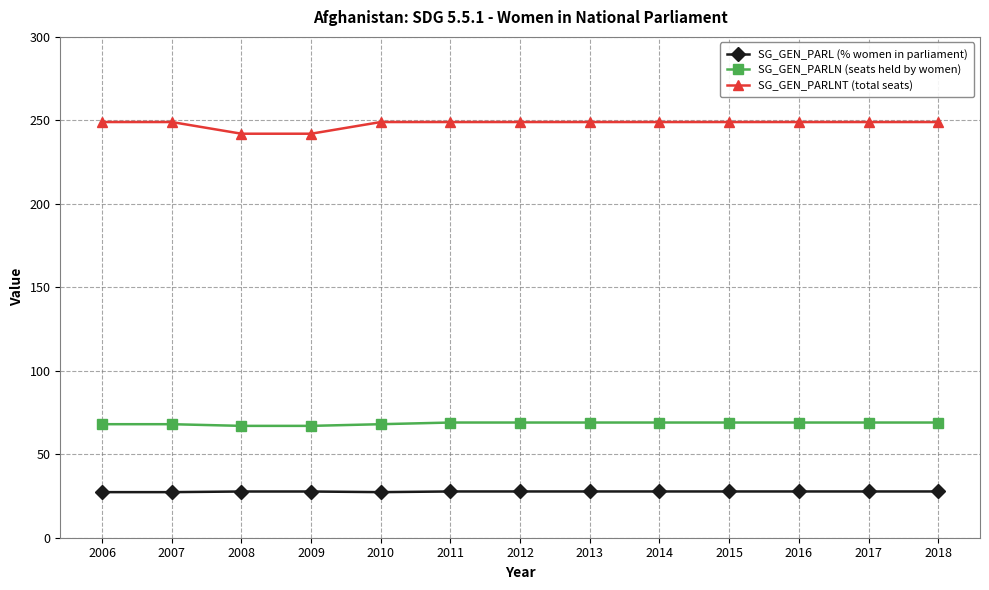

Count the number of categories in the chart.

13